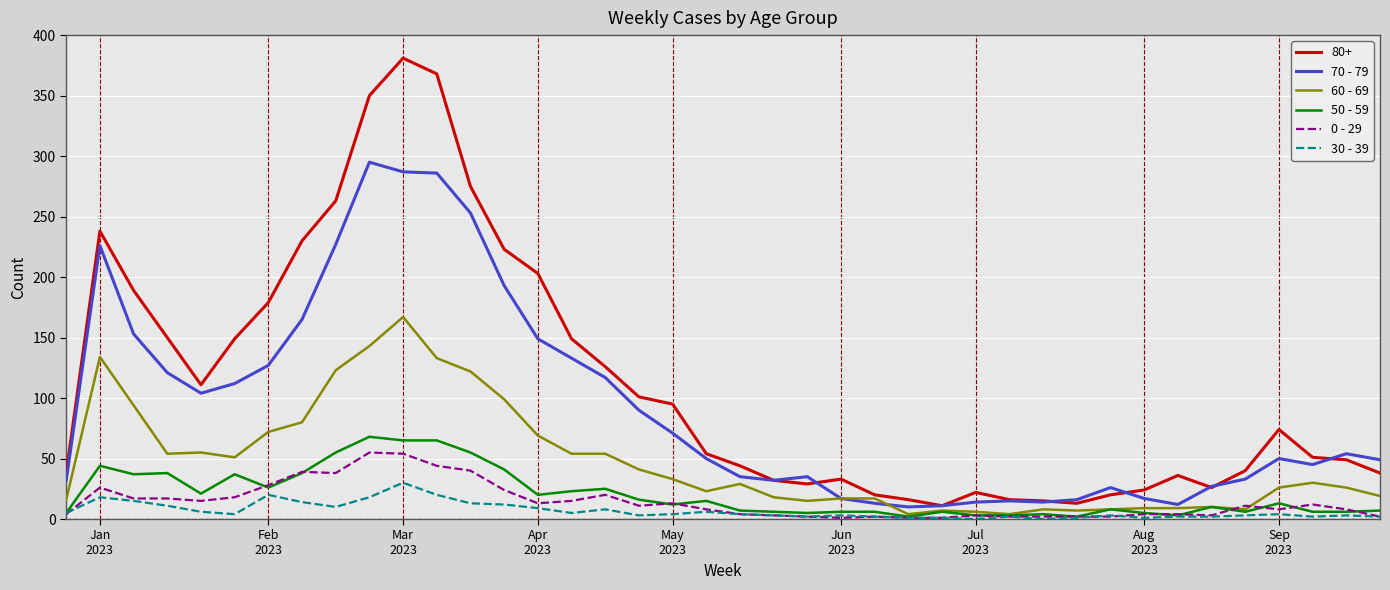

Which series has the largest total across all categories?

80+